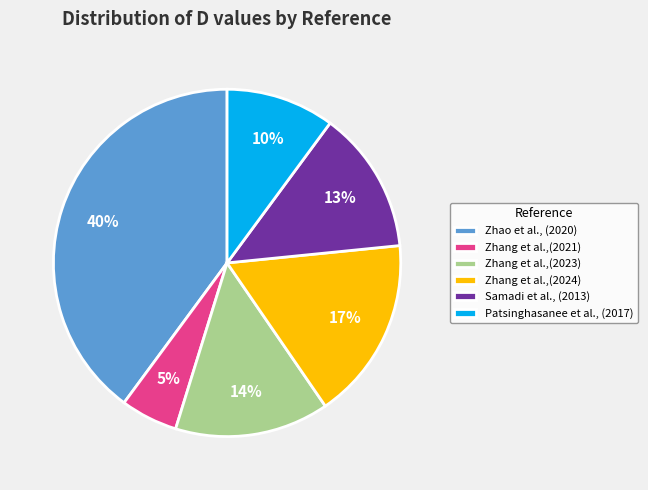

What is the largest slice in the pie chart?

Zhao et al., (2020)